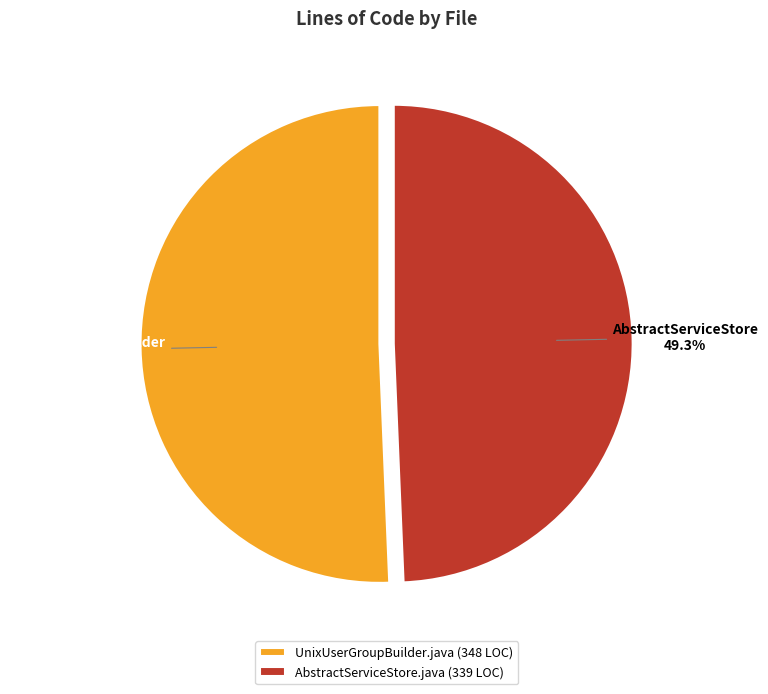

To the nearest percent, what is the average slice percentage?

50%